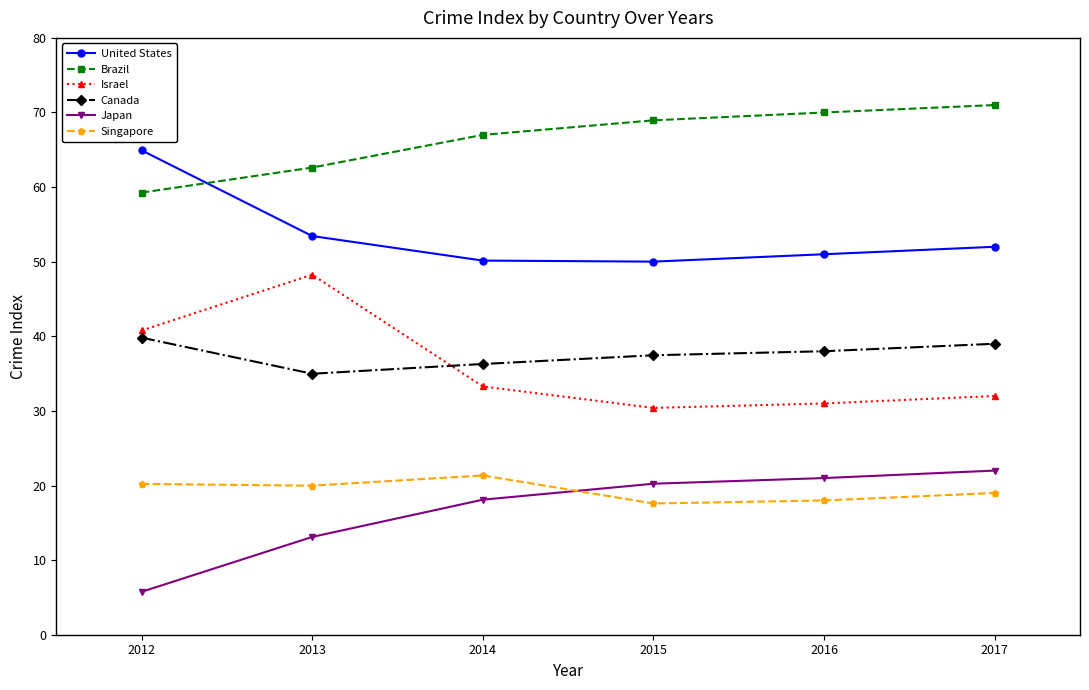

Which series has the largest total across all categories?

Brazil